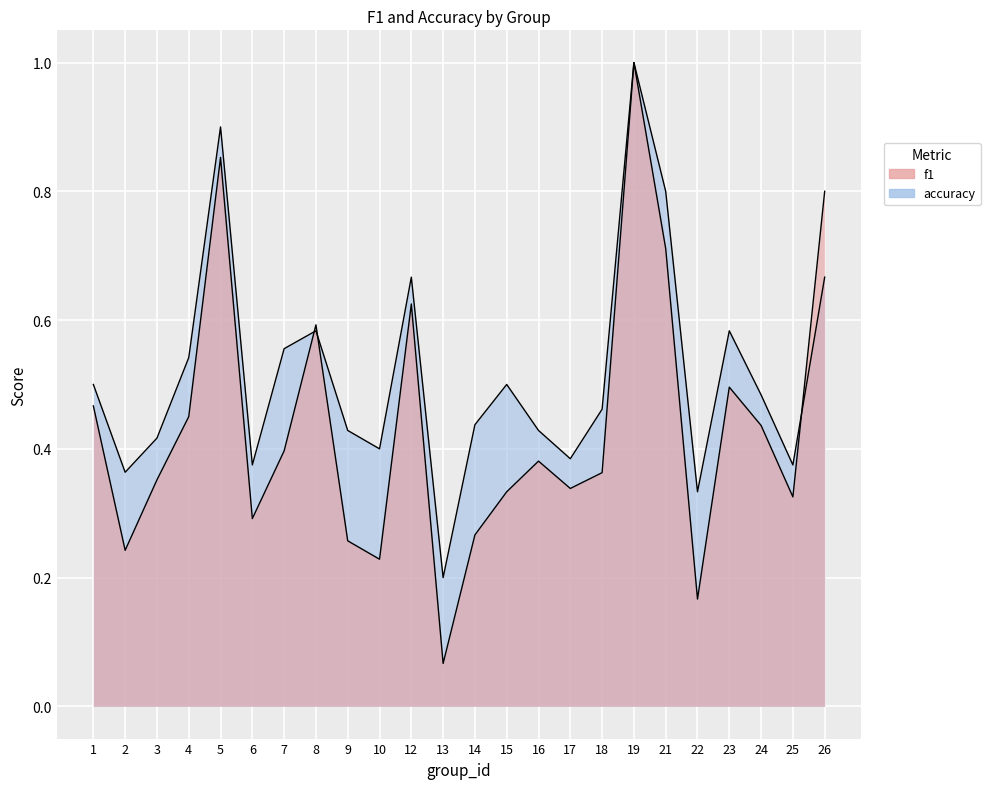

Reading left to right, extract all data points from this chart.

f1: 0.5	0.2	0.4	0.5	0.9	0.3	0.4	0.6	0.3	0.2	0.6	0.1	0.3	0.3	0.4	0.3	0.4	1.0	0.7	0.2	0.5	0.4	0.3	0.8
accuracy: 0.5	0.4	0.4	0.5	0.9	0.4	0.6	0.6	0.4	0.4	0.7	0.2	0.4	0.5	0.4	0.4	0.5	1.0	0.8	0.3	0.6	0.5	0.4	0.7